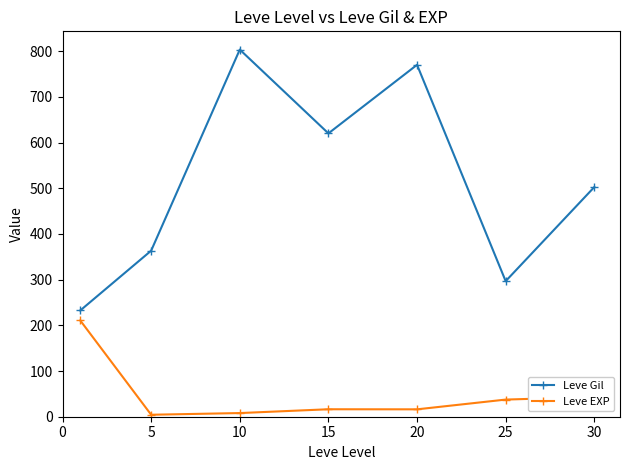

What are all the series names shown in the legend?

Leve Gil, Leve EXP